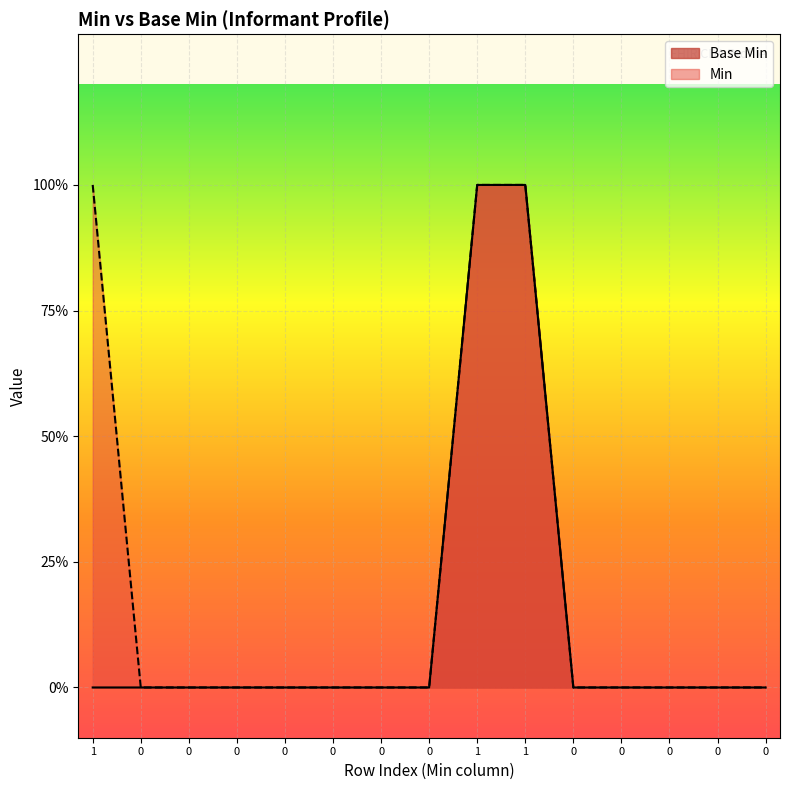

What is the difference between the values at 1 and 0?

1